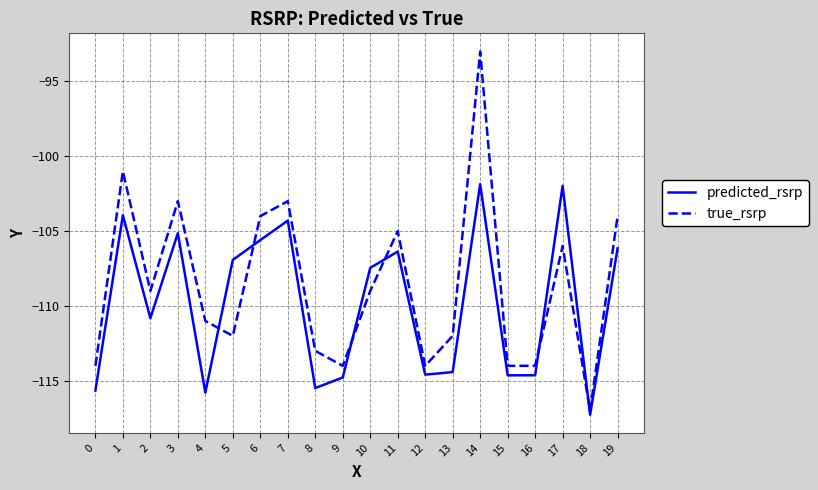

The predicted_rsrp series shows -206.1 at 8. True or false?

False